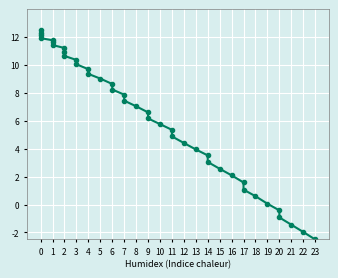

How many values exceed 7?

20